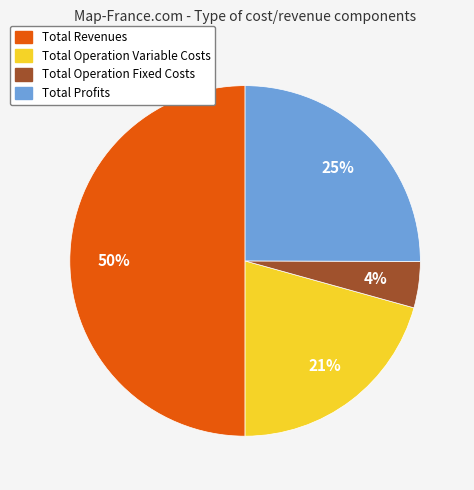

Count the number of slices in the pie.

4